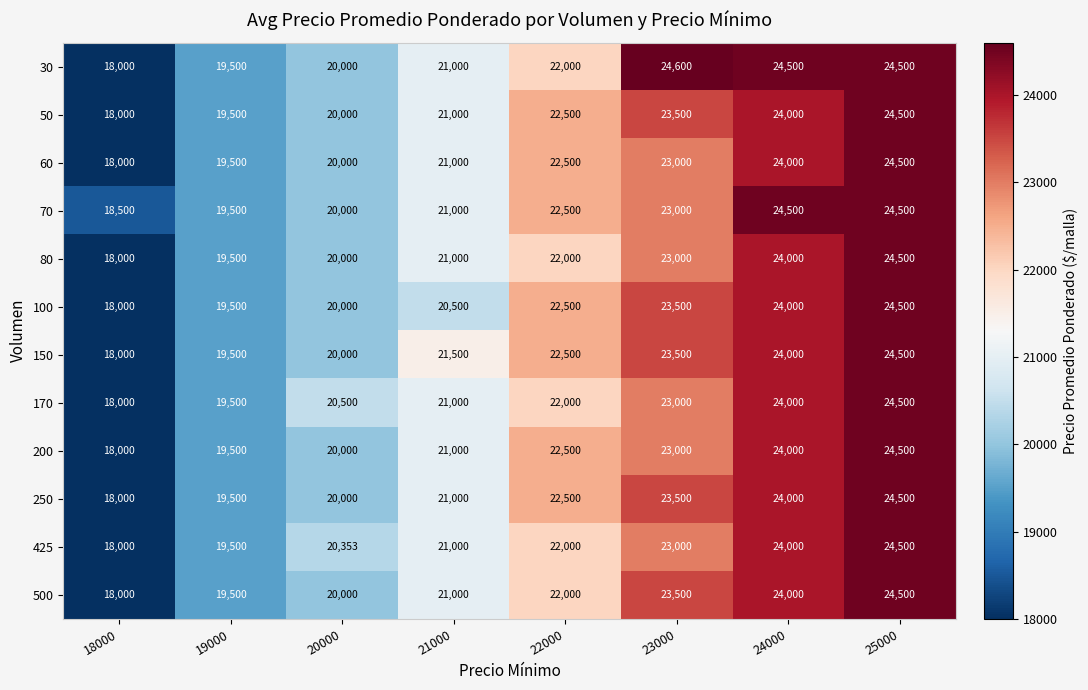

What is the difference between the maximum and minimum values in the 80 series?

6500